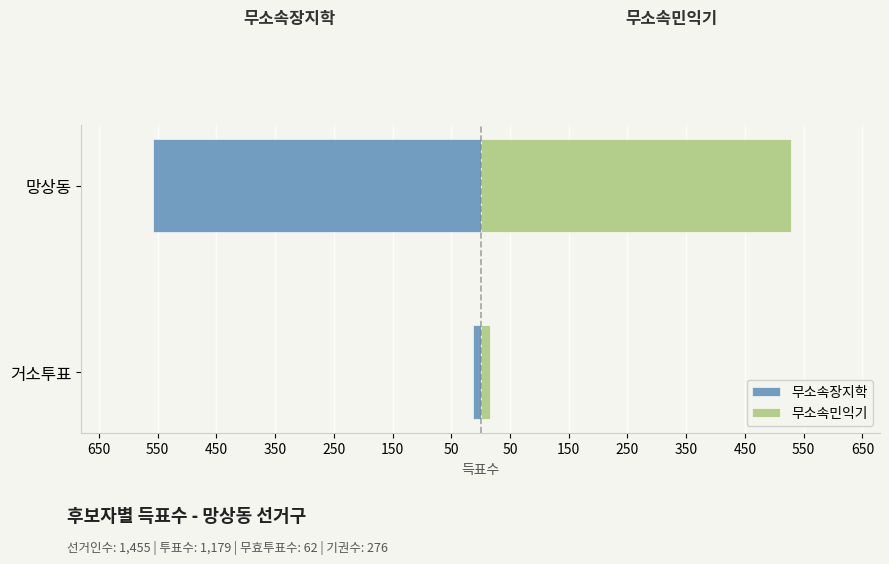

Which has a higher value, 망상동 or 거소투표?

거소투표